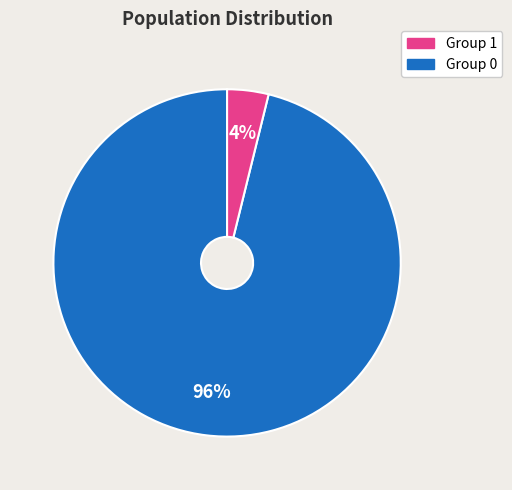

To the nearest percent, what is the difference between the largest and smallest slice percentages?

92%